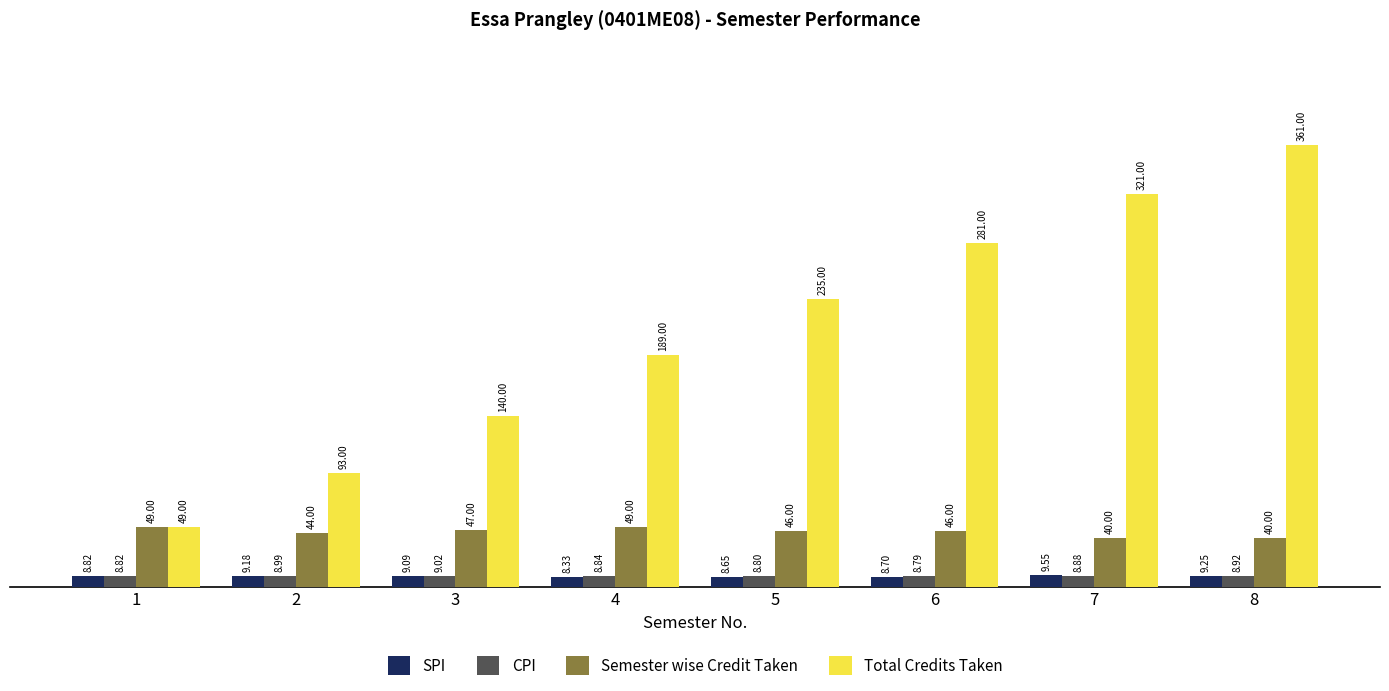

Which series has the largest range (max minus min)?

Total Credits Taken